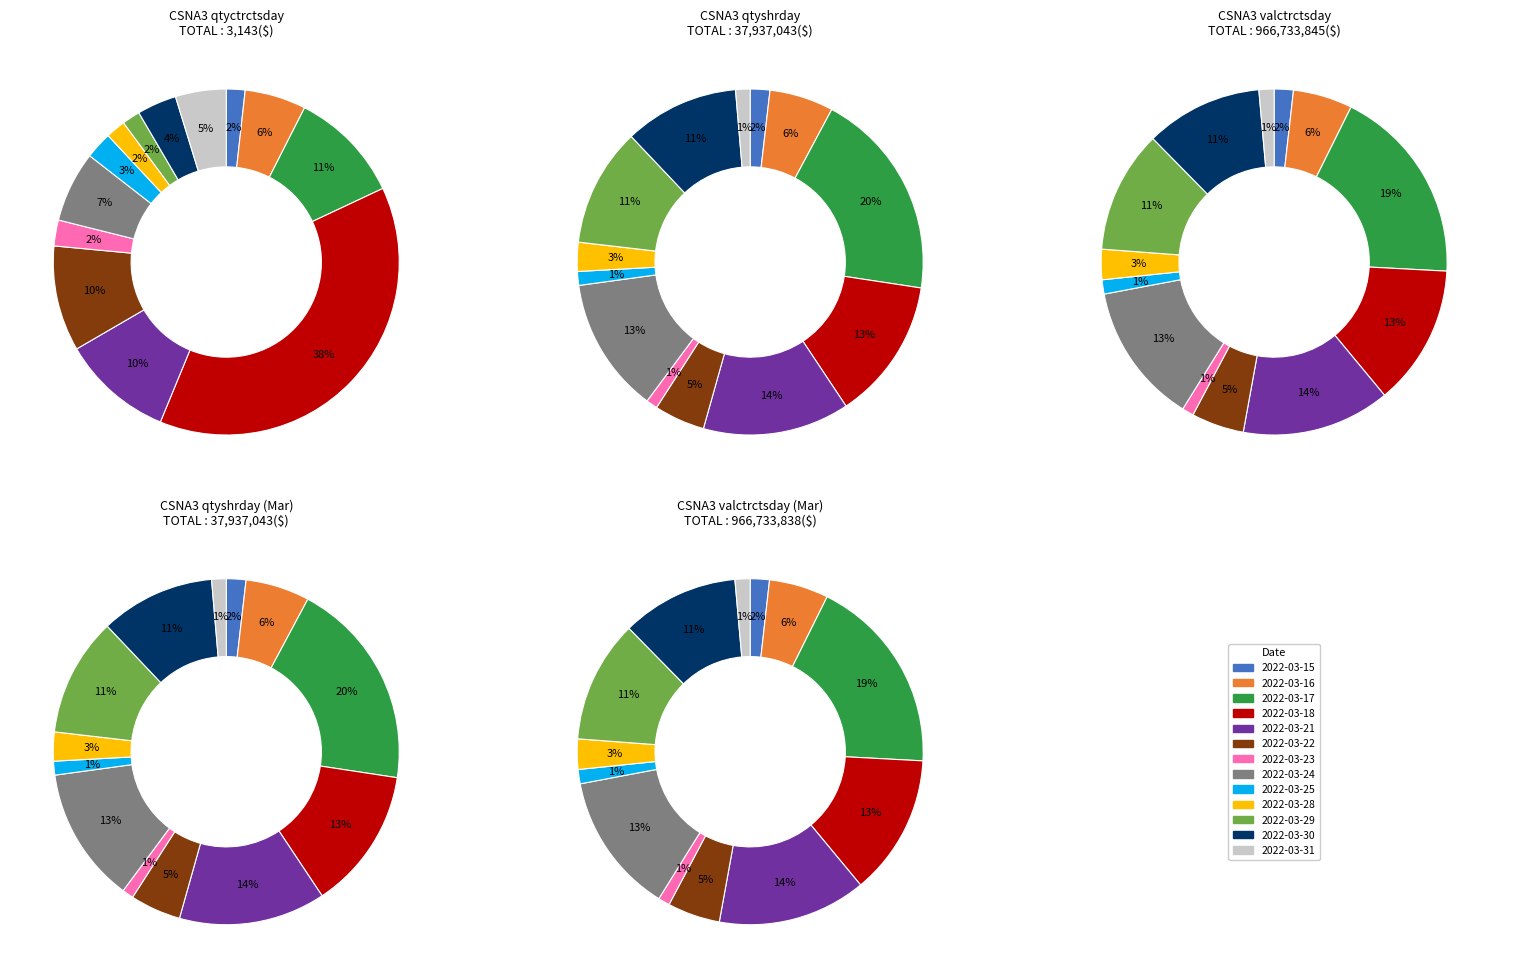

To the nearest percent, what is the difference between the largest and smallest slice percentages?

37%